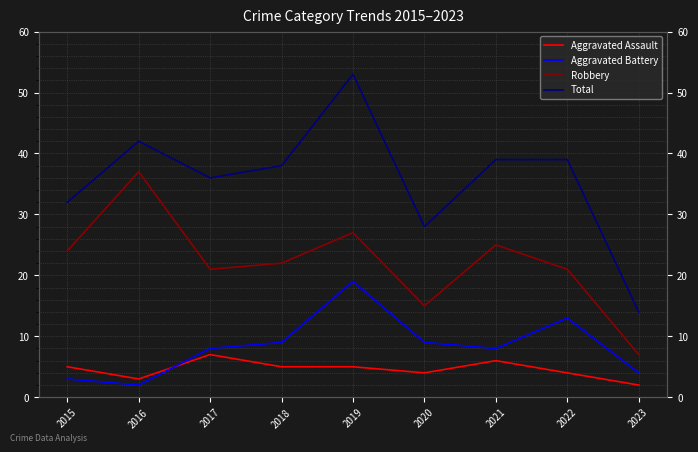

Which category has the highest value in the Robbery series?

2016